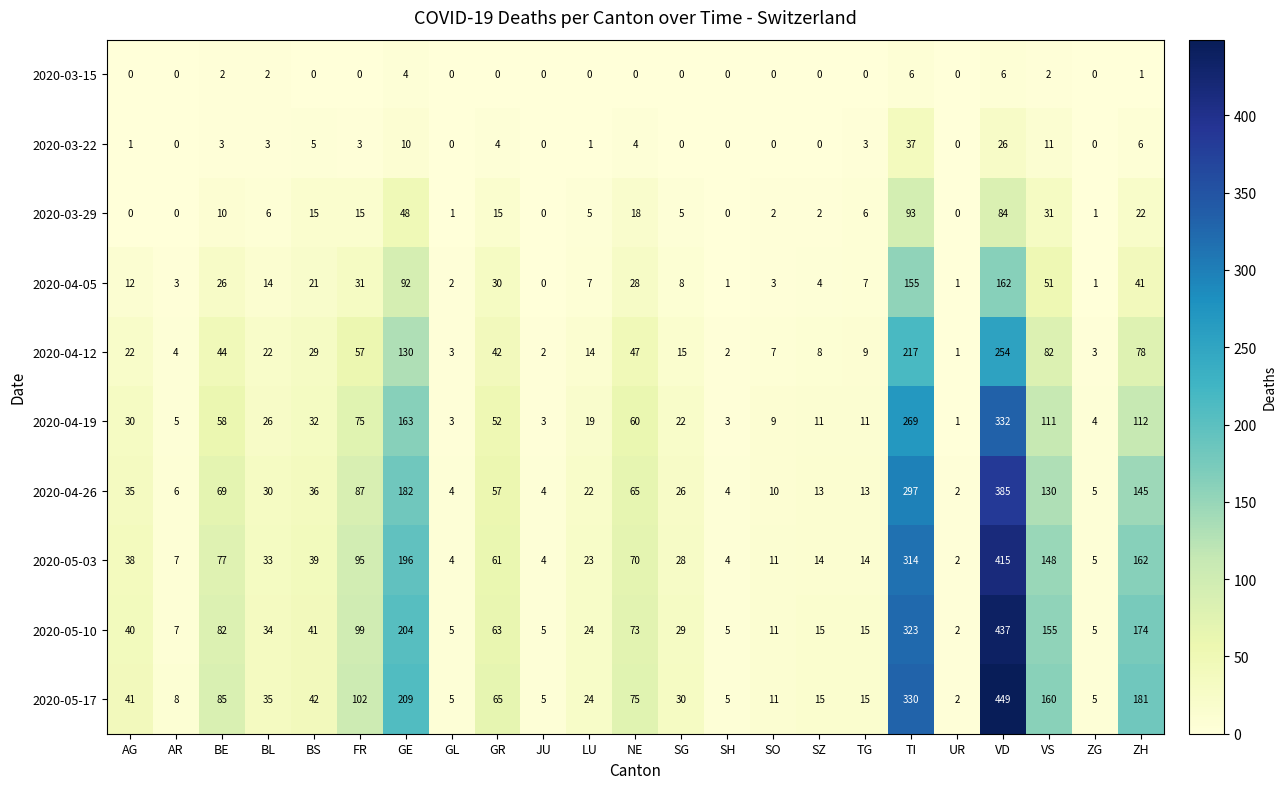

Which series has the widest spread of values?

2020-05-17